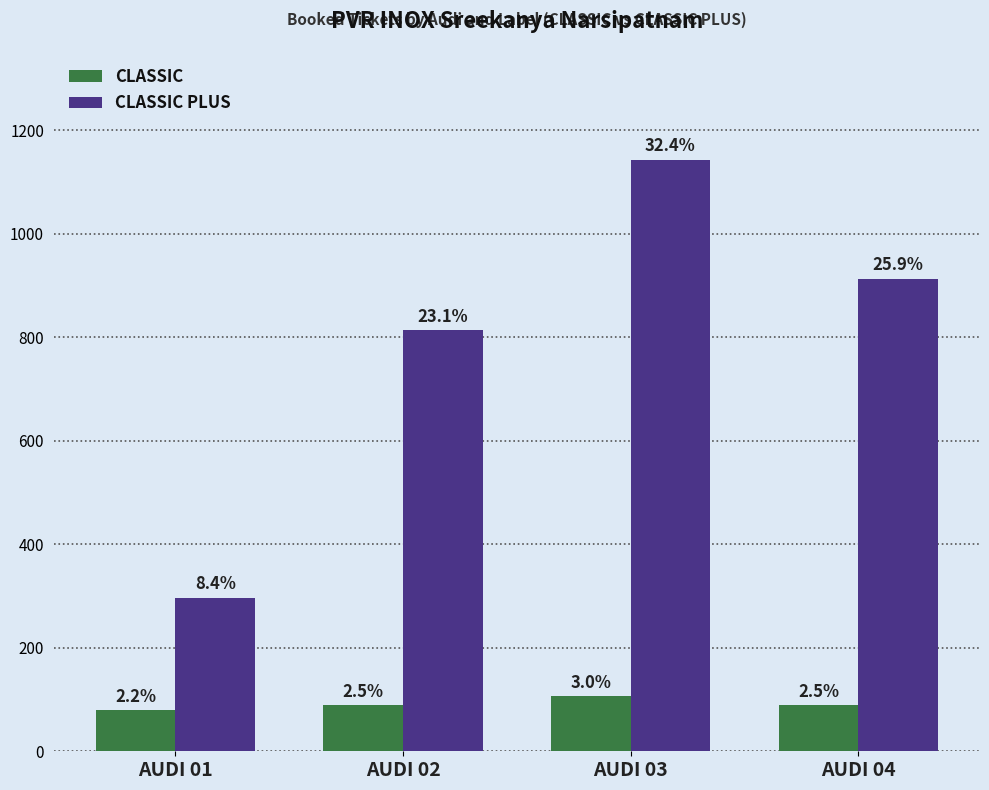

Which label corresponds to the smallest value in the chart?

AUDI 01